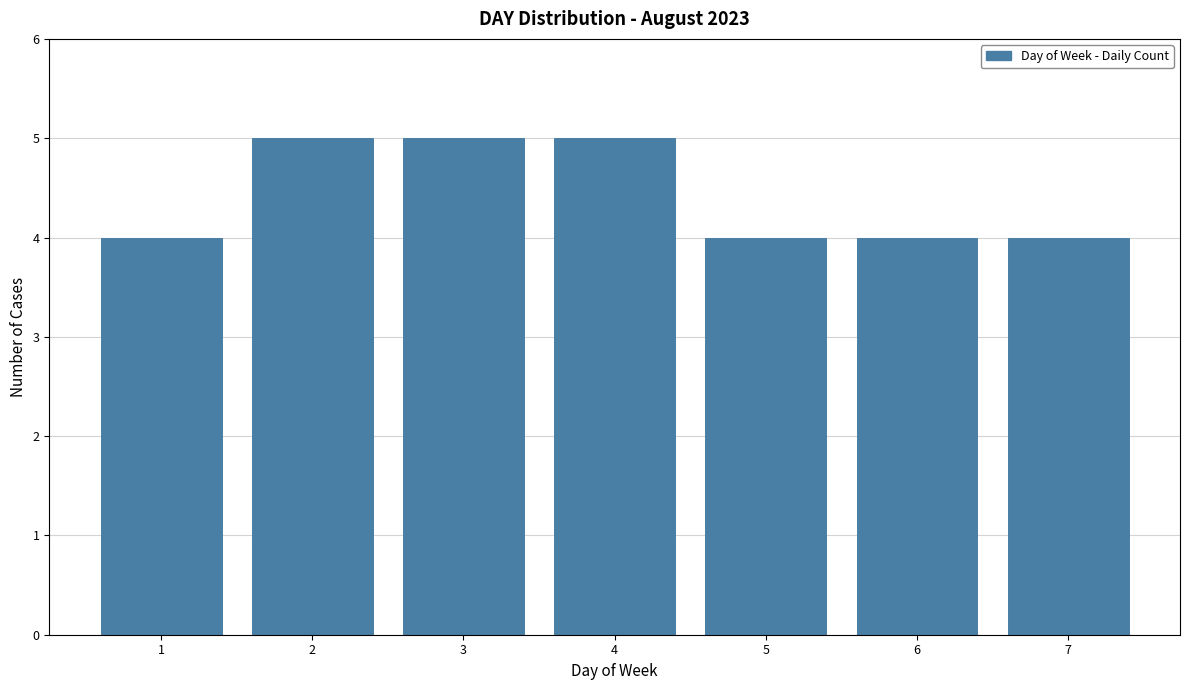

Reading left to right, transcribe all the data shown in this chart.

4	5	5	5	4	4	4